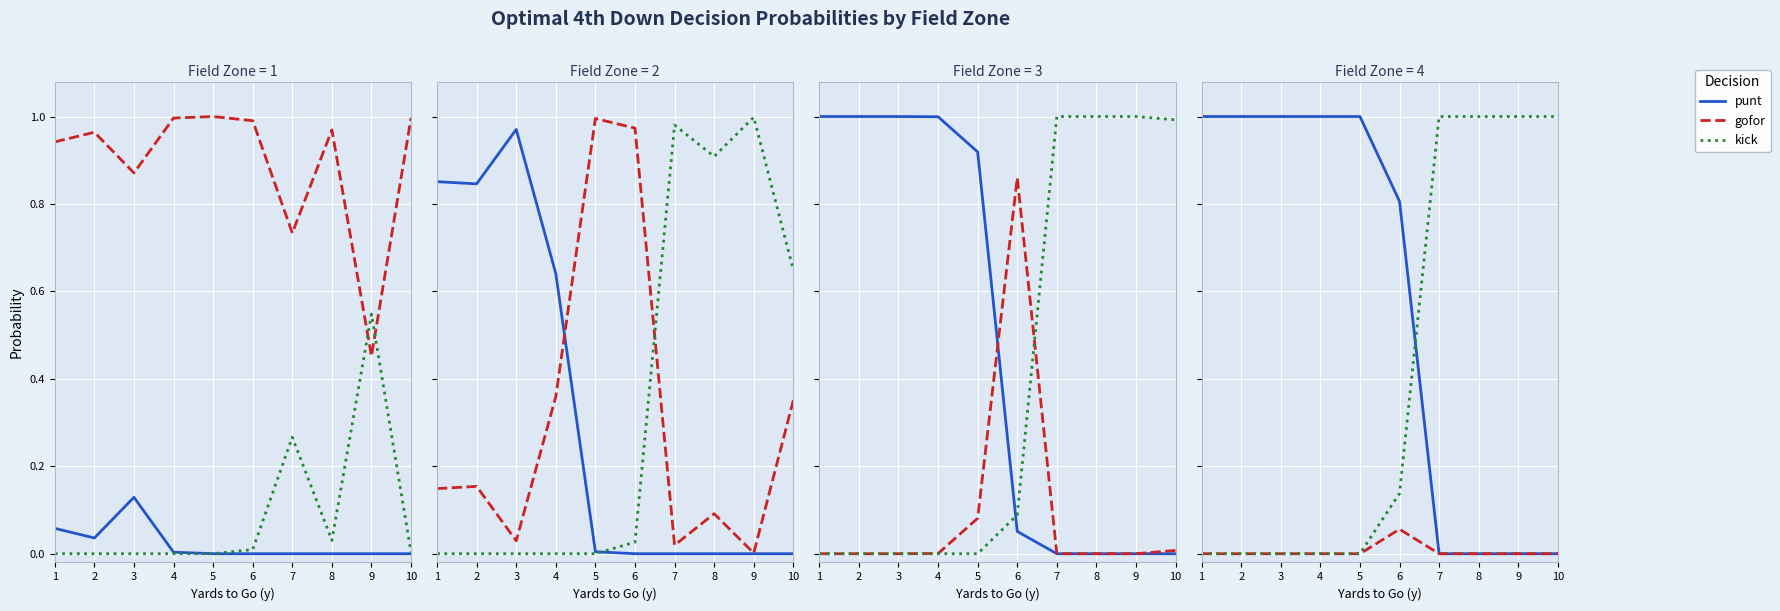

The value of punt at 7 is 0.0. True or false?

True